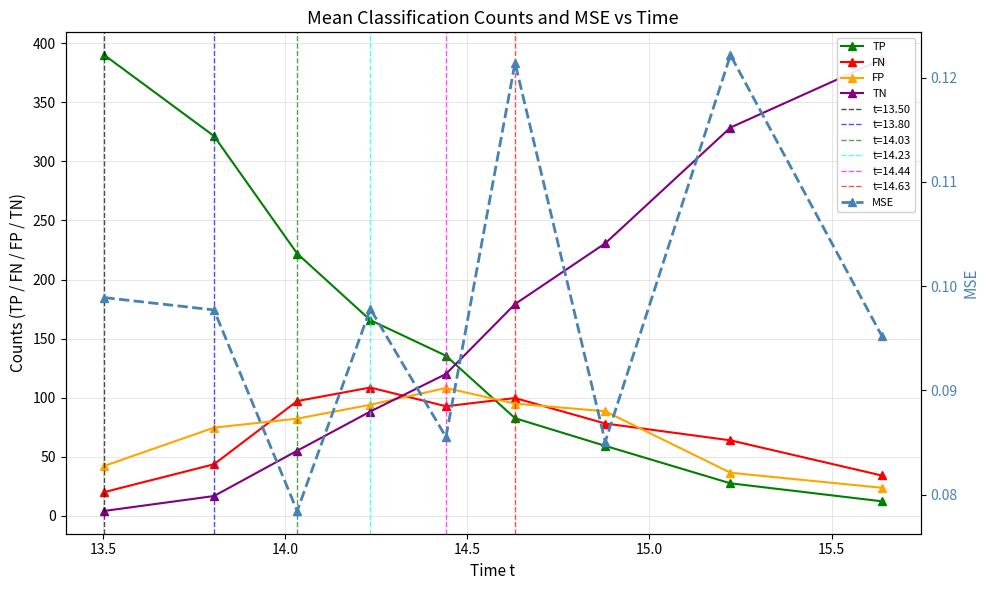

Reading left to right, transcribe all the data shown in this chart.

TP: 390.1	321.6	222.0	165.6	135.4	82.4	59.0	27.3	12.1
FN: 19.9	43.5	97.0	108.4	92.6	99.6	78.0	63.7	33.9
FP: 42.0	74.5	82.1	93.9	108.1	94.8	88.4	36.2	23.5
TN: 3.9	16.5	54.9	88.1	119.9	179.2	230.7	328.8	386.5
MSE: 0.1	0.1	0.1	0.1	0.1	0.1	0.1	0.1	0.1